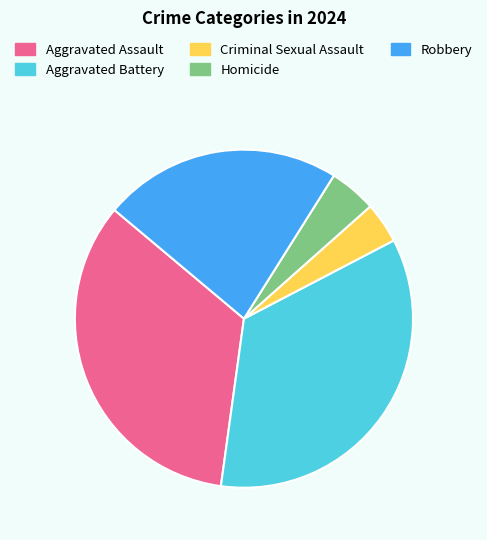

Is there a majority slice in this chart?

No